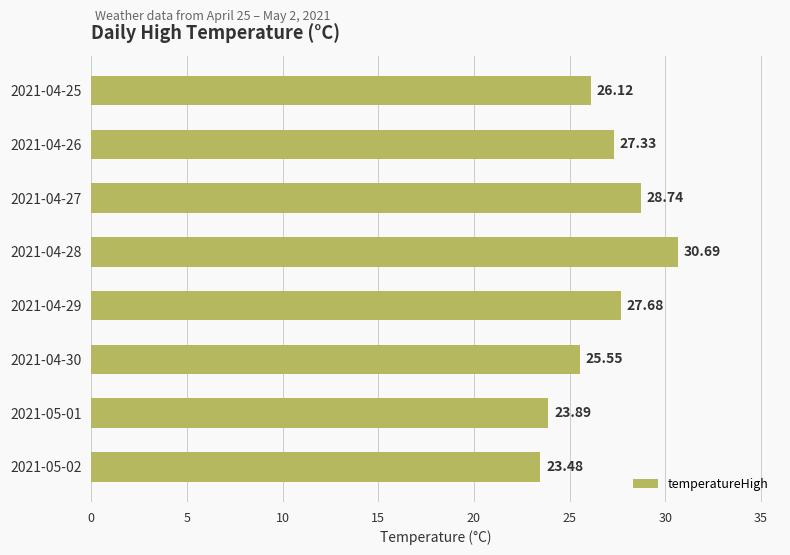

What is the sum of all values?

213.5